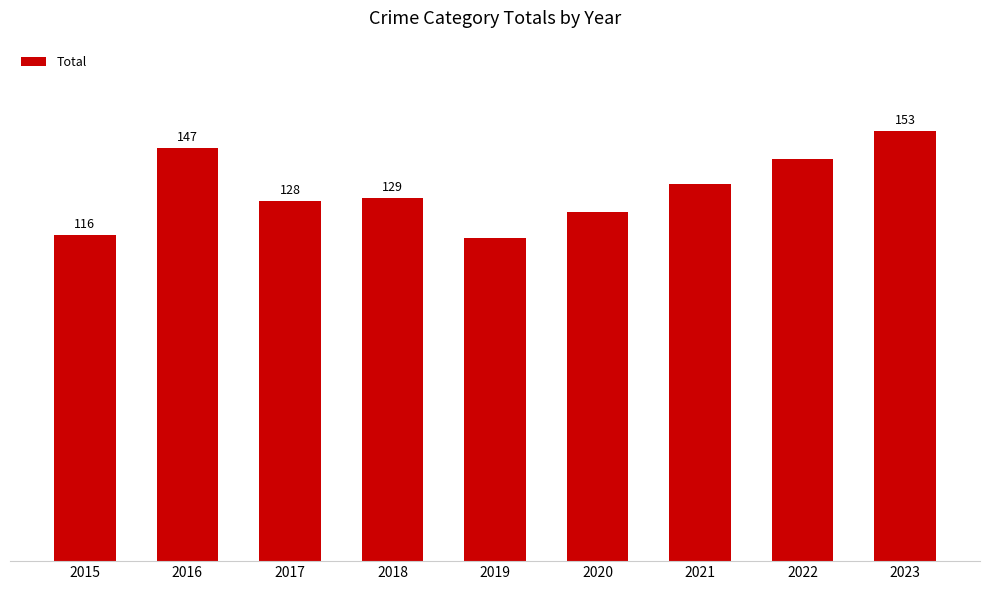

List the labels in order of value, largest first.

2023, 2016, 2022, 2021, 2018, 2017, 2020, 2015, 2019